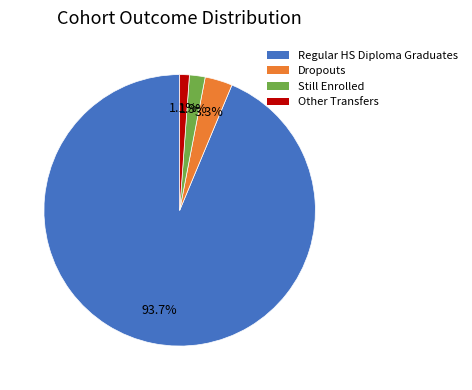

Which has a higher value, Other Transfers or Still Enrolled?

Still Enrolled